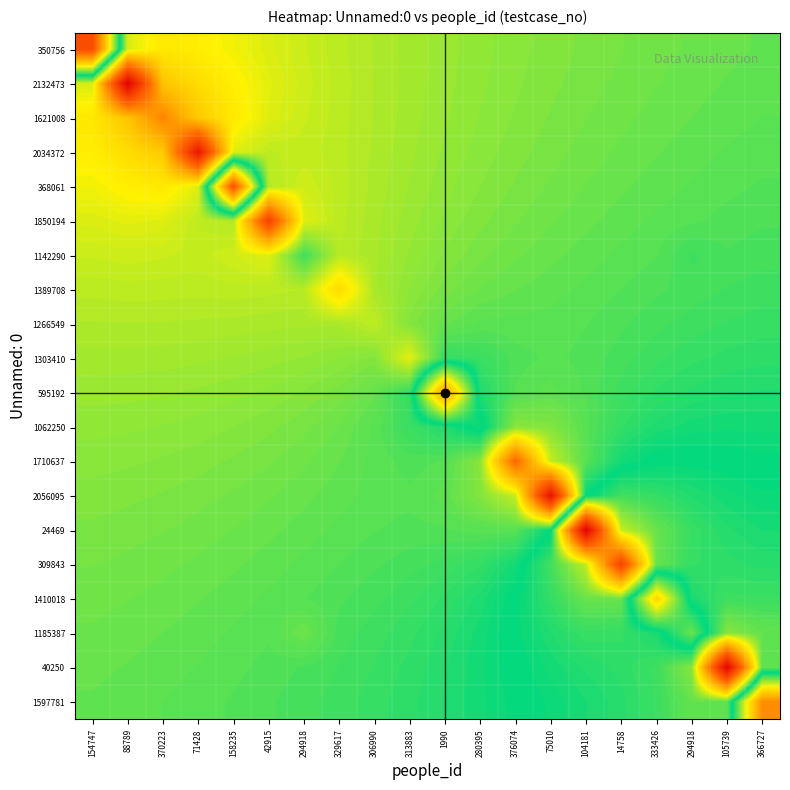

Which has a higher value, 1990 or 366727?

1990